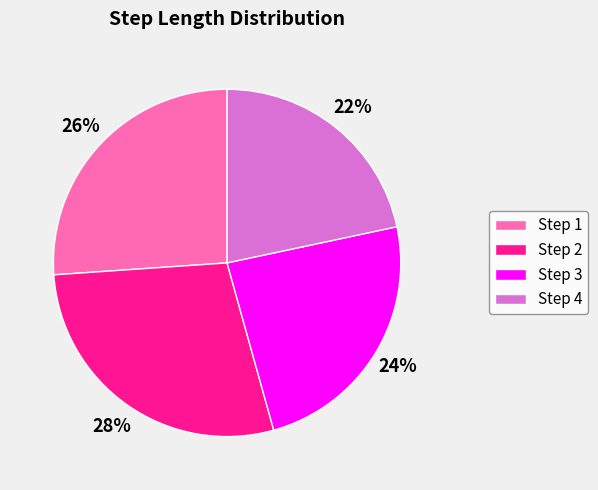

Which slice is the smallest?

Step 4